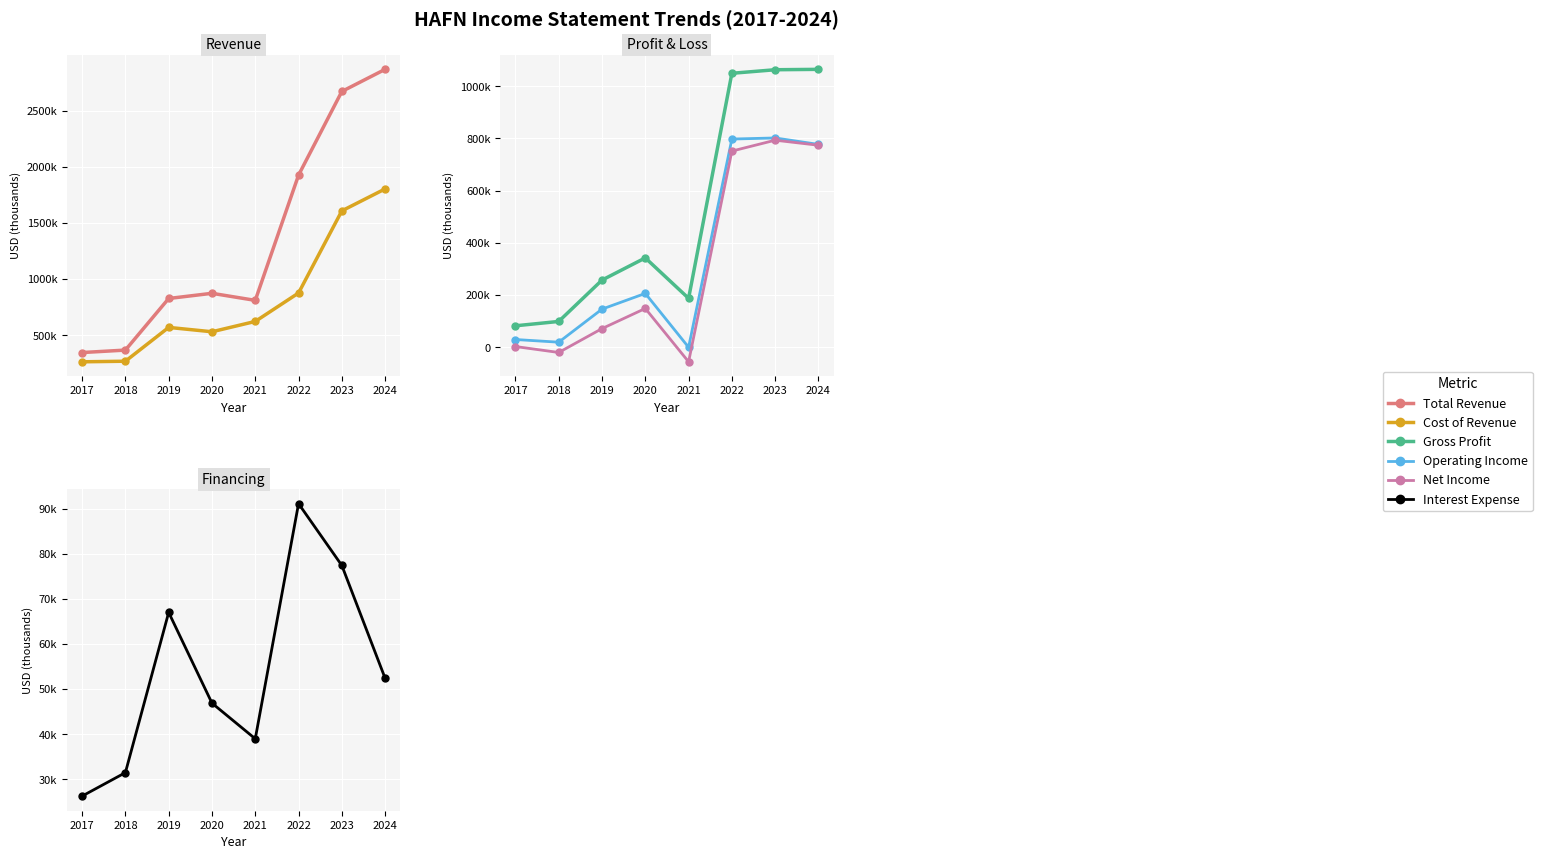

What are all the series names shown in the legend?

Total Revenue, Cost of Revenue, Gross Profit, Operating Income, Net Income, Interest Expense